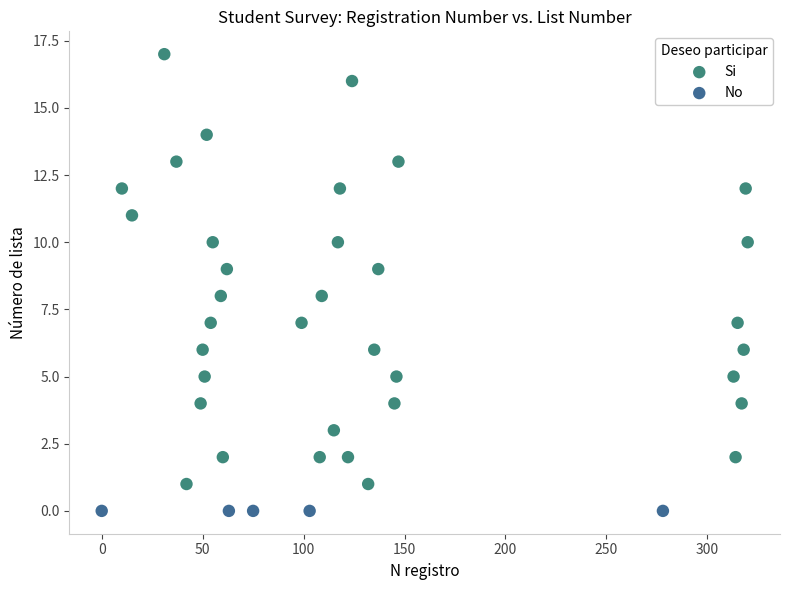

Which series contains the lowest Y value?

No